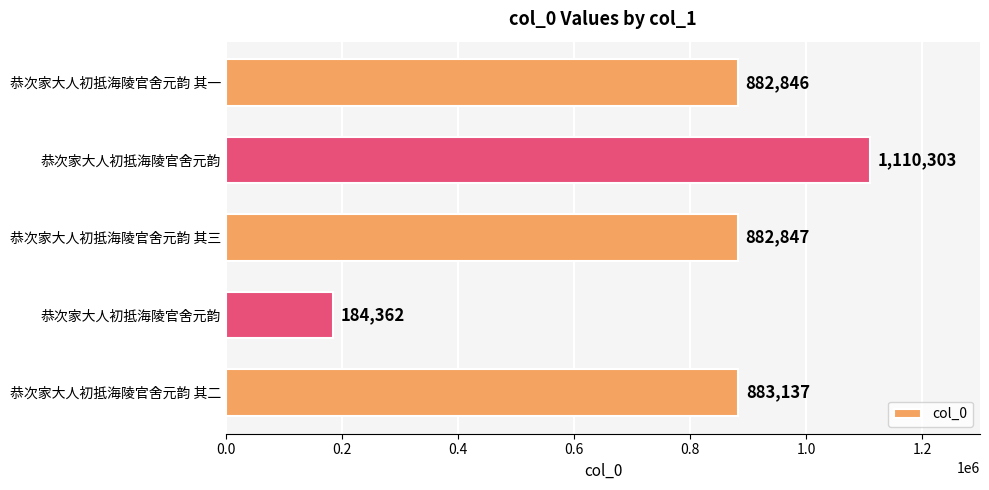

How many bars are there in total?

5